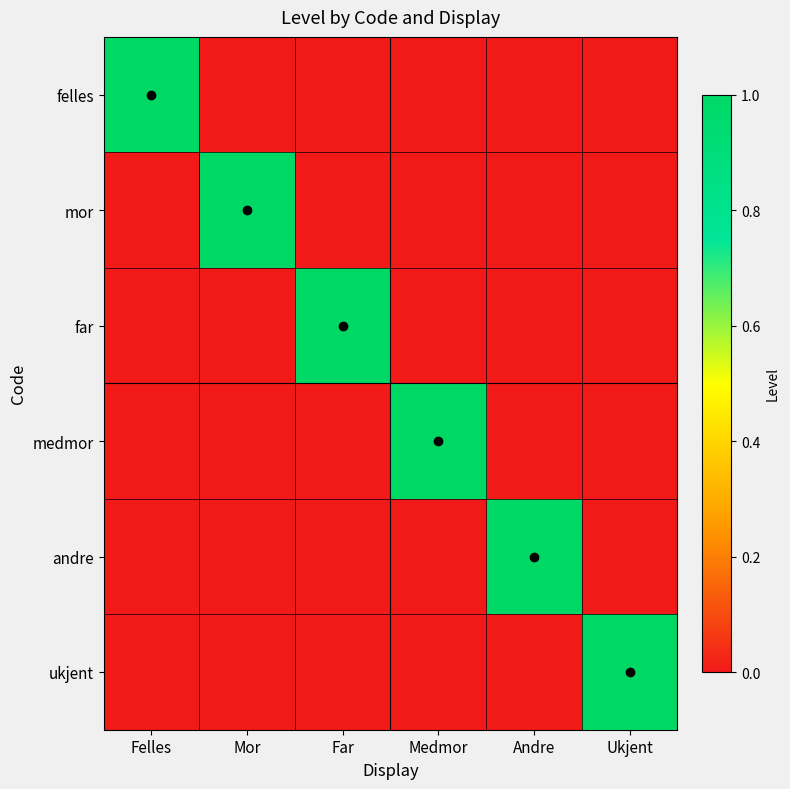

Rank the series at Andre from lowest to highest value.

felles, mor, far, medmor, ukjent, andre